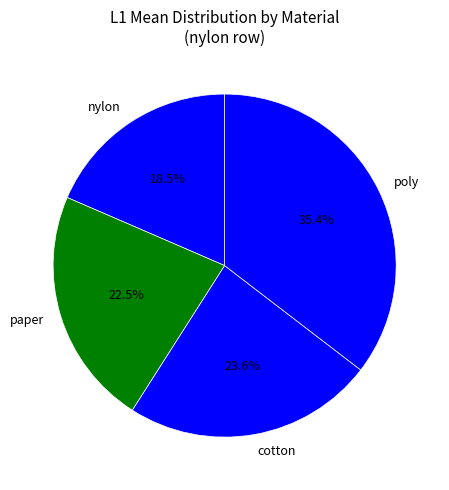

True or false: paper accounts for 36% of the total.

False